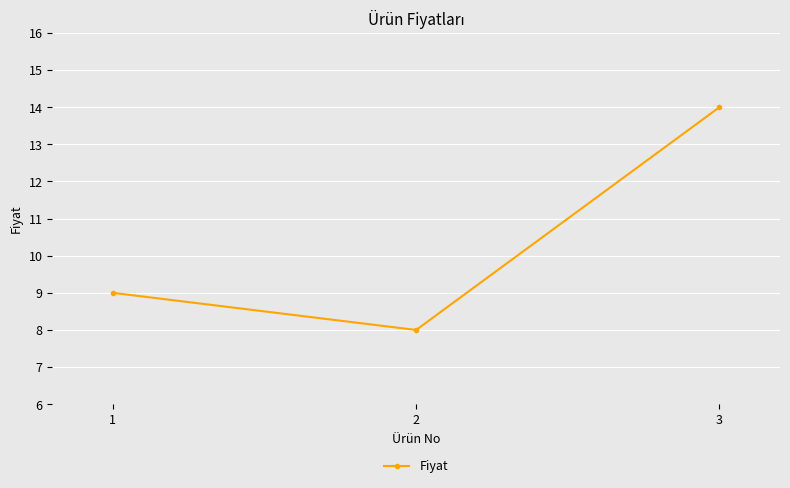

What is the minimum value shown in the chart?

8